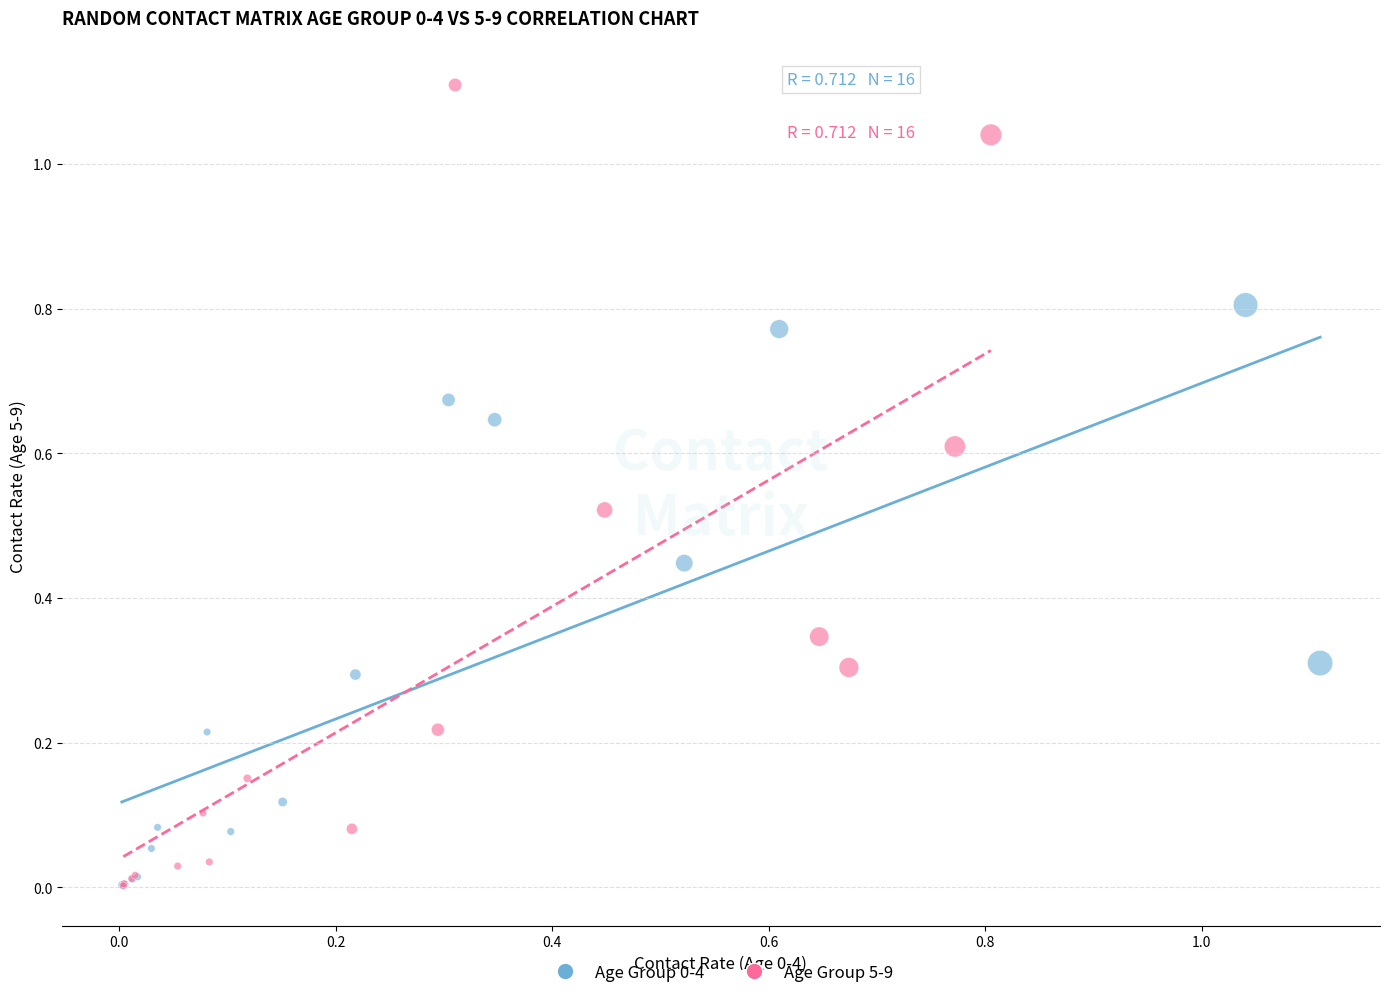

Which series has the widest spread of Y values?

Age Group 5-9